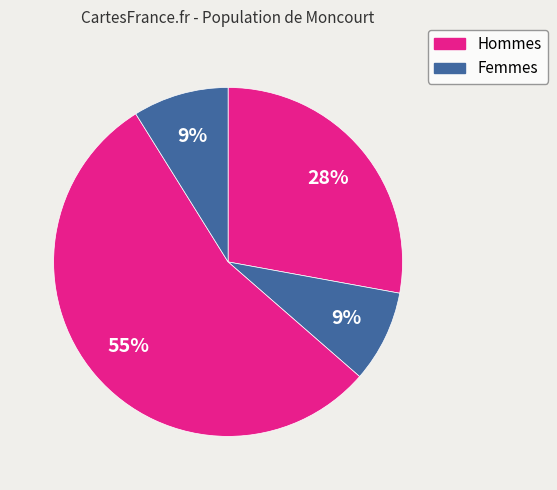

Count the number of slices in the pie.

4